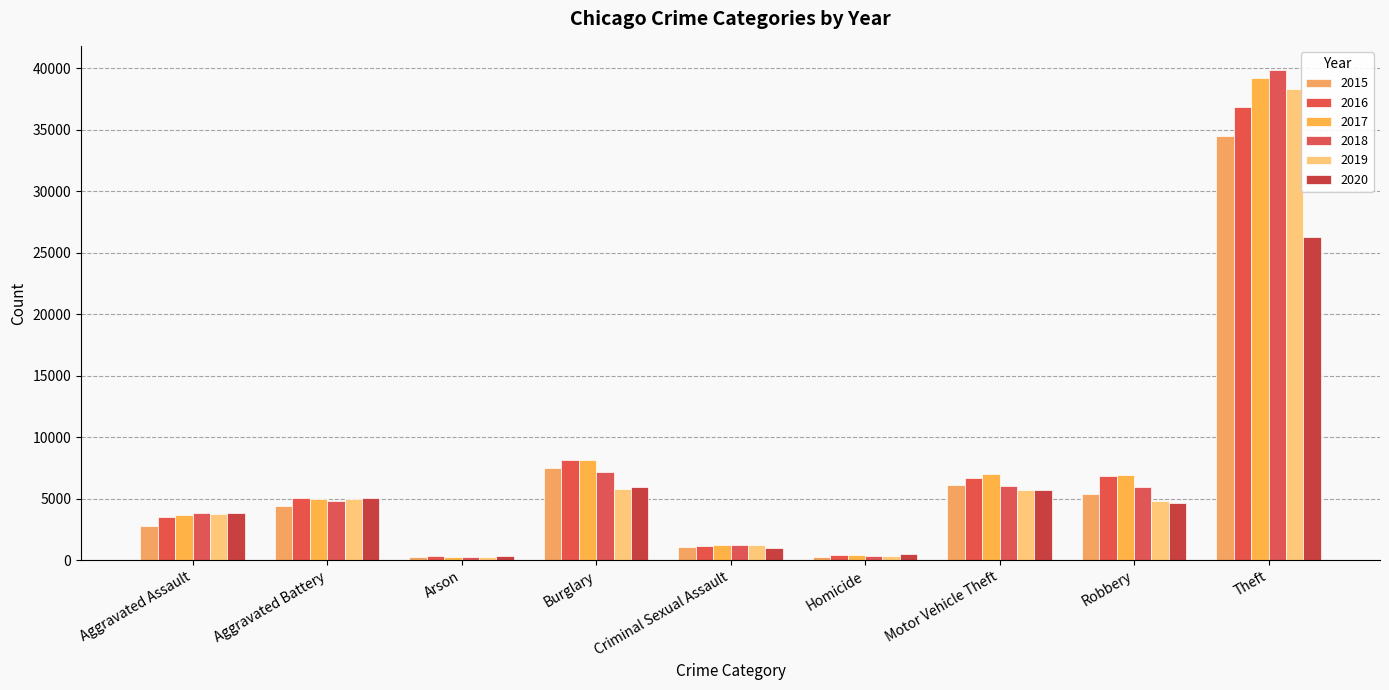

Are the bars horizontal?

No